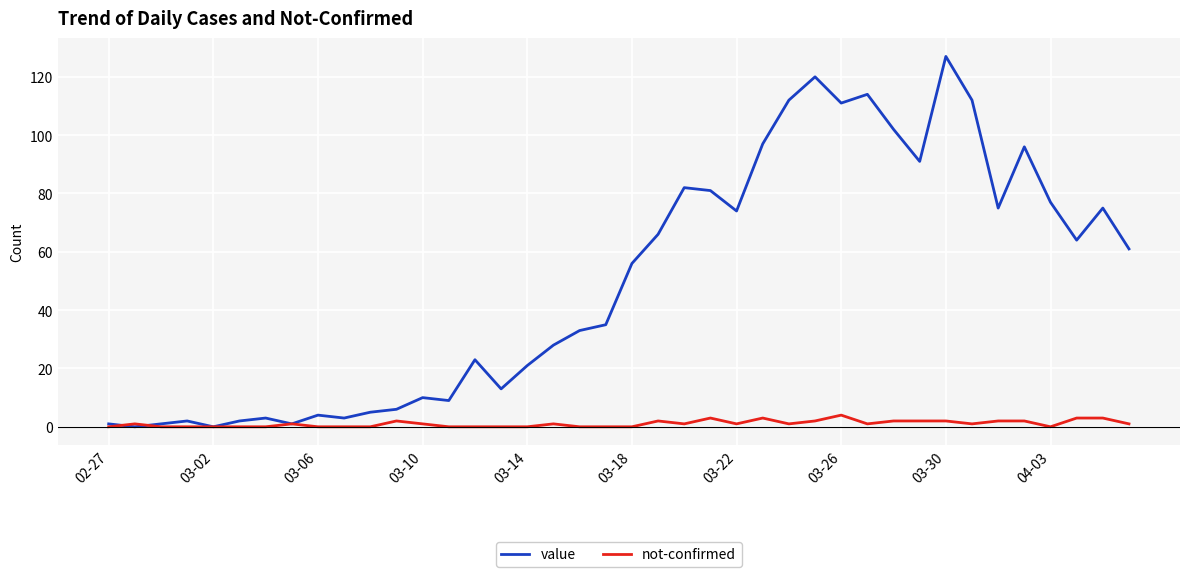

Does the chart have visible grid lines?

Yes